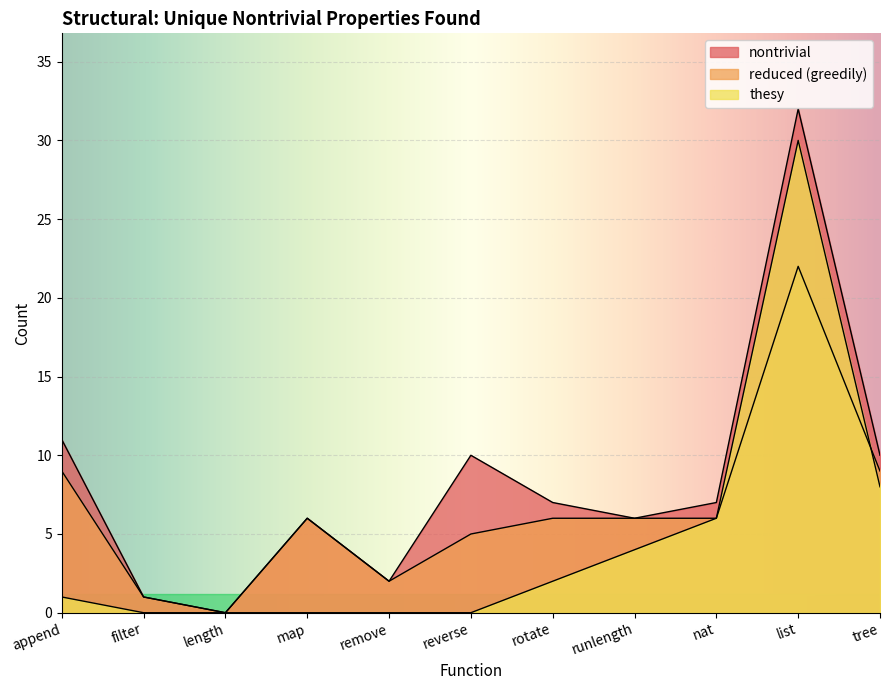

At which category does nontrivial reach its first local peak?

map